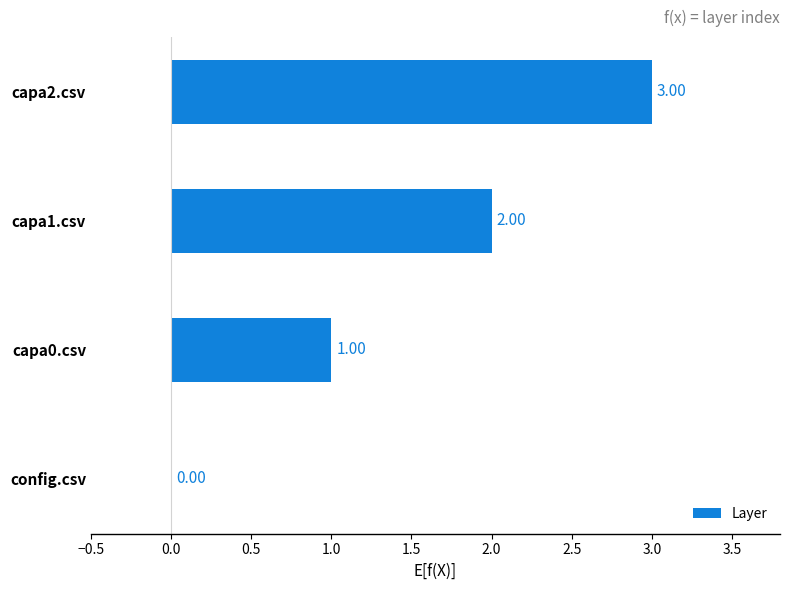

How many positive values are there?

3